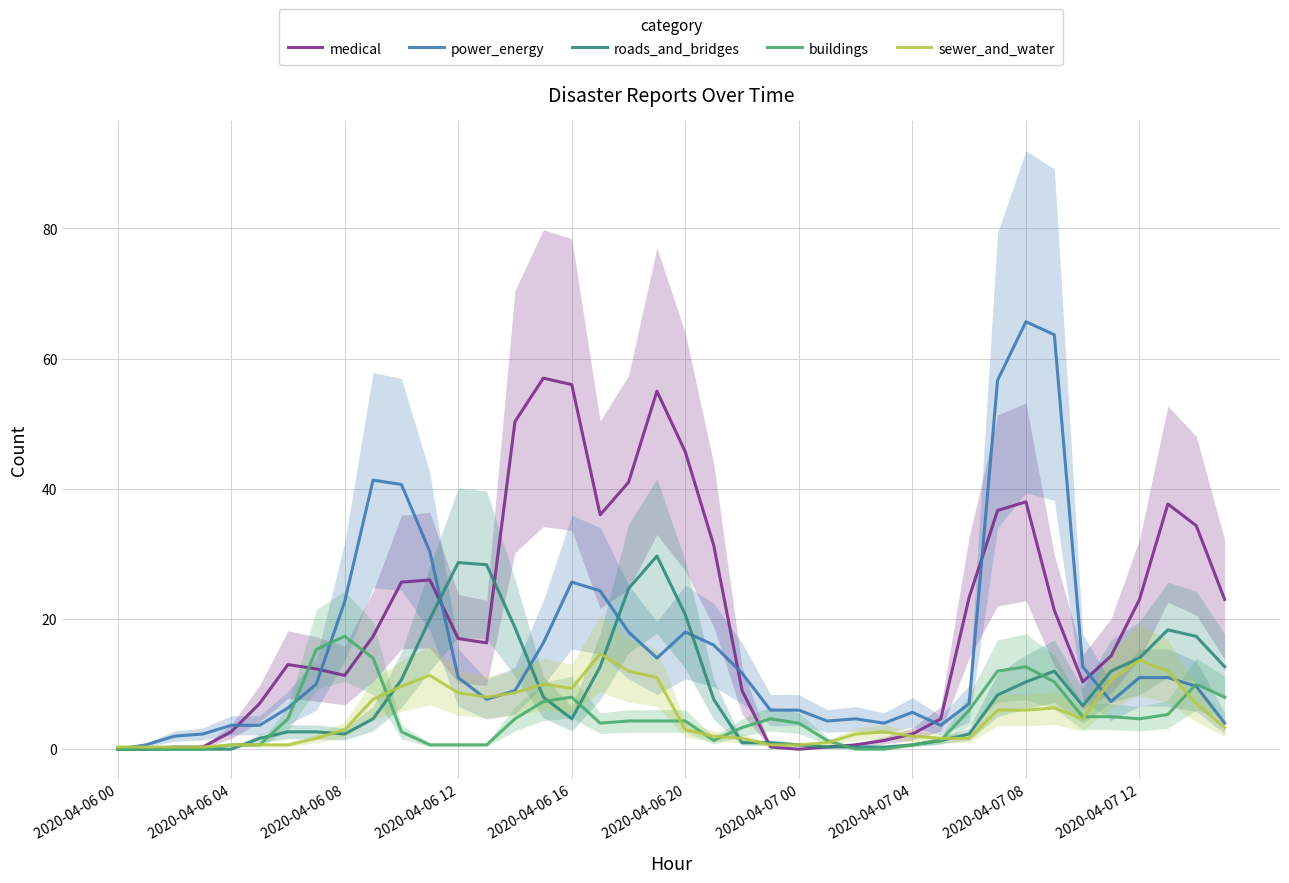

In power_energy, how many points are lower than both neighbors (excluding endpoints)?

6